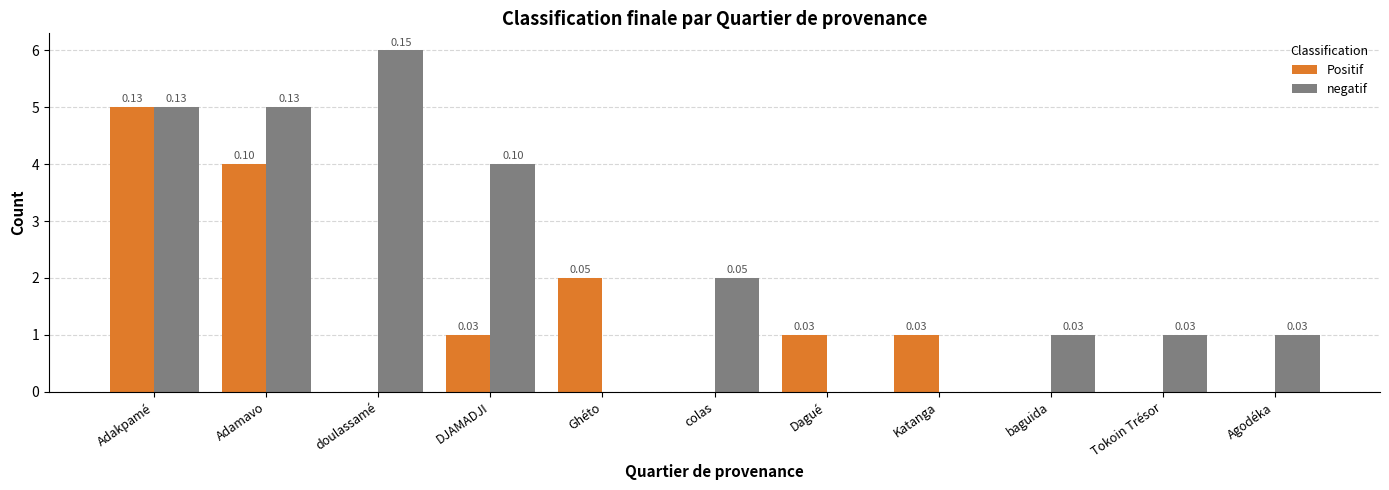

Reading left to right, extract all data points from this chart.

Positif: 5	4	0	1	2	0	1	1	0	0	0
negatif: 5	5	6	4	0	2	0	0	1	1	1